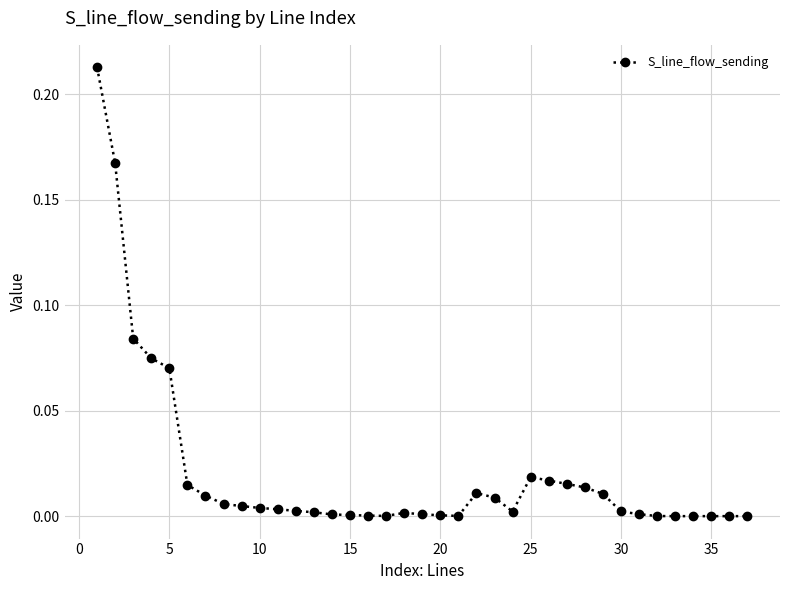

Does the chart have visible grid lines?

Yes